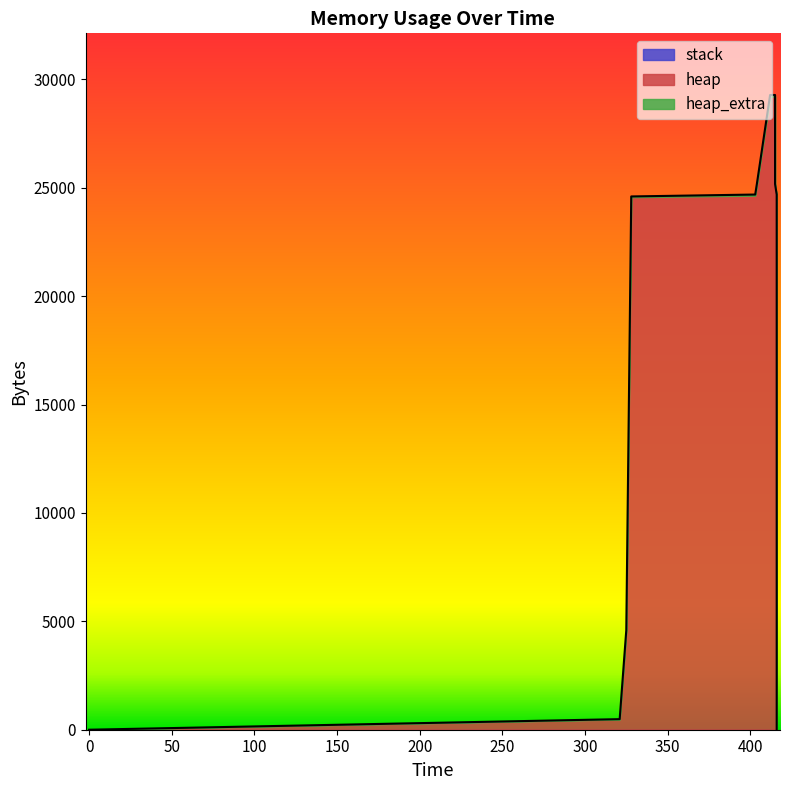

What is the sum of the heap values at 416 and 403?

45176